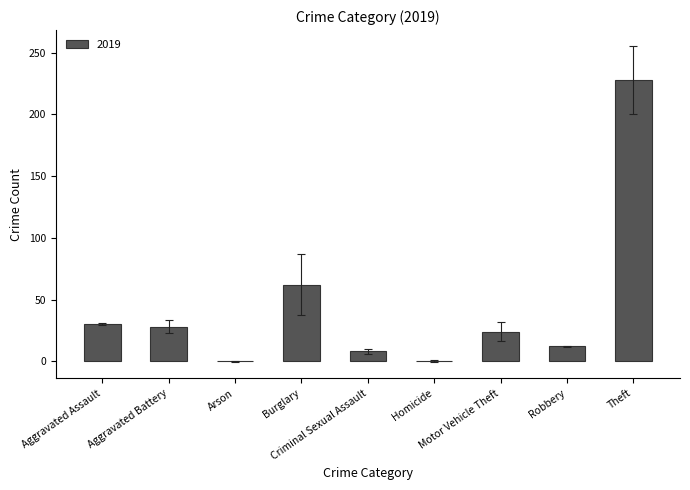

What is the maximum value shown in the chart?

228